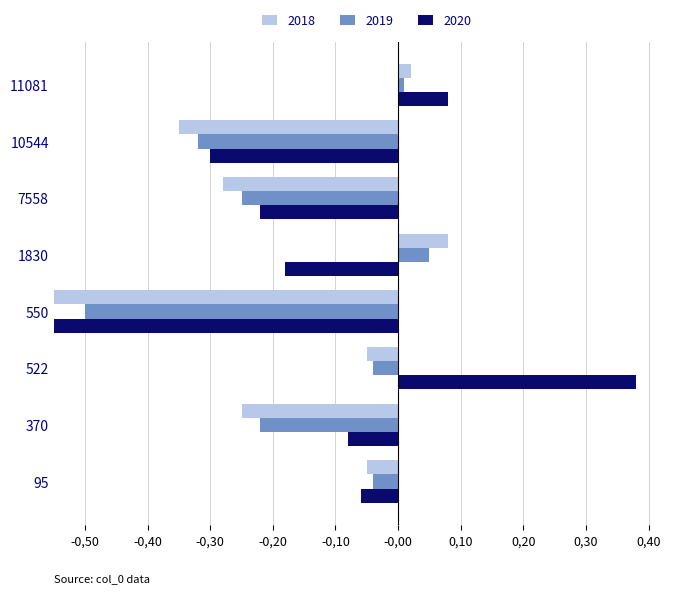

How many groups of bars are there?

8